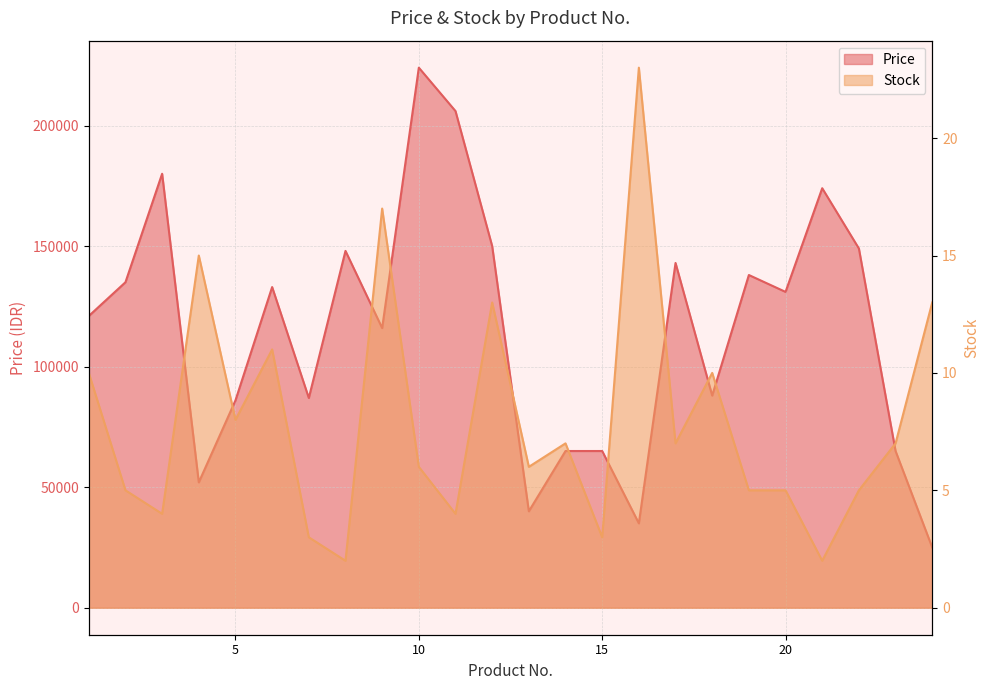

True or false: Price has a value of 65000 at 15.

True